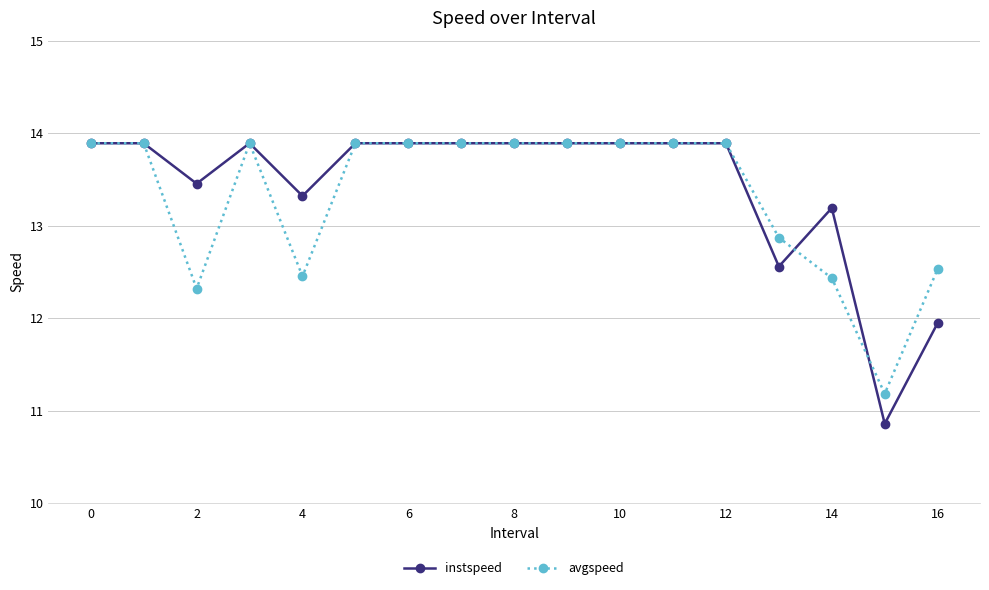

What is the value of the avgspeed point at the 13th from the left?

13.9